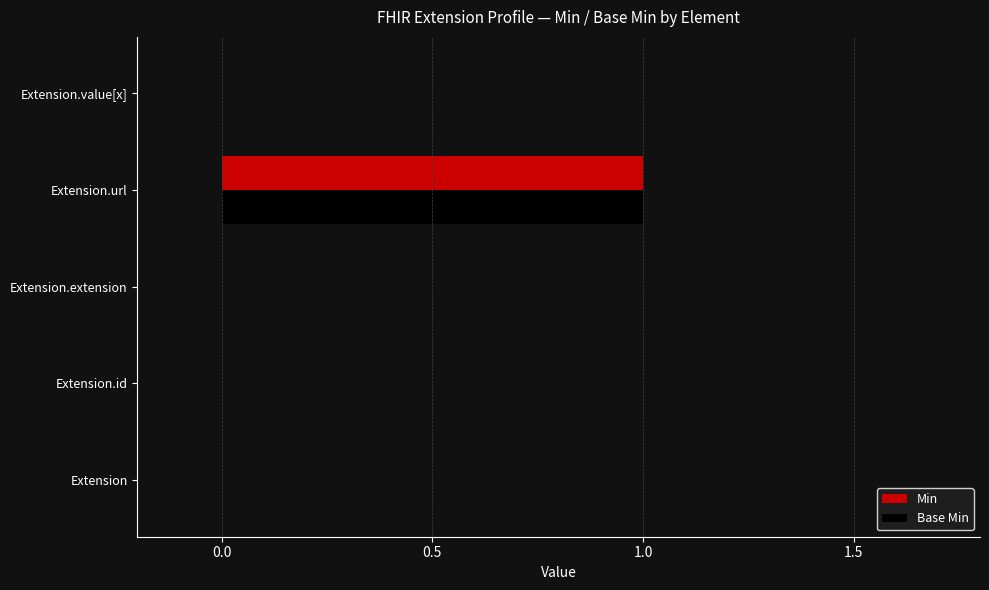

At which category does the chart reach its peak across all series?

Extension.url